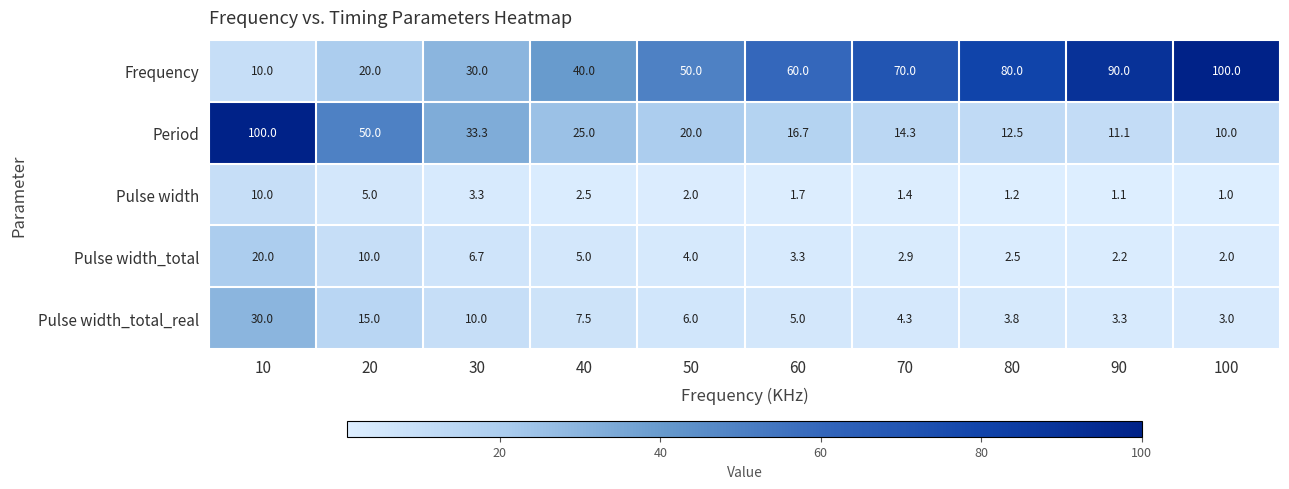

At which category does the chart reach its minimum across all series?

100